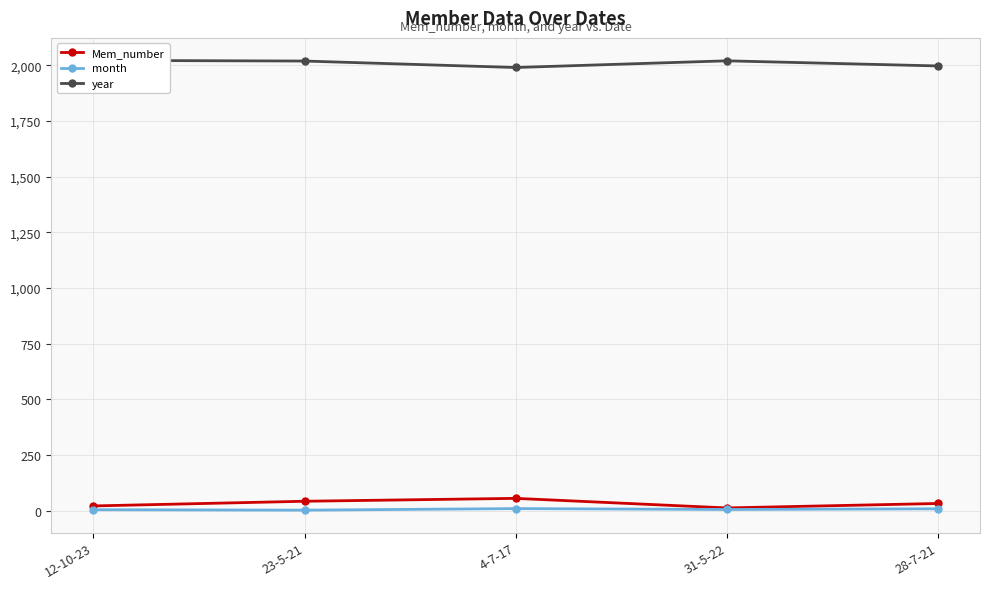

Count the number of categories in the chart.

5